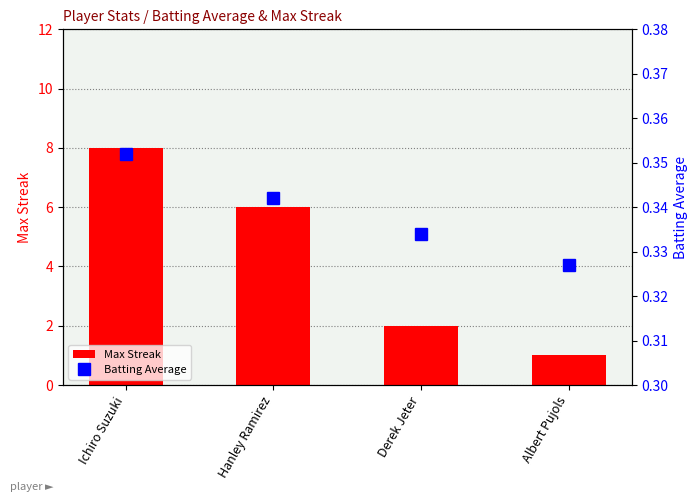

Which has a higher value, Ichiro Suzuki or Hanley Ramirez?

Ichiro Suzuki